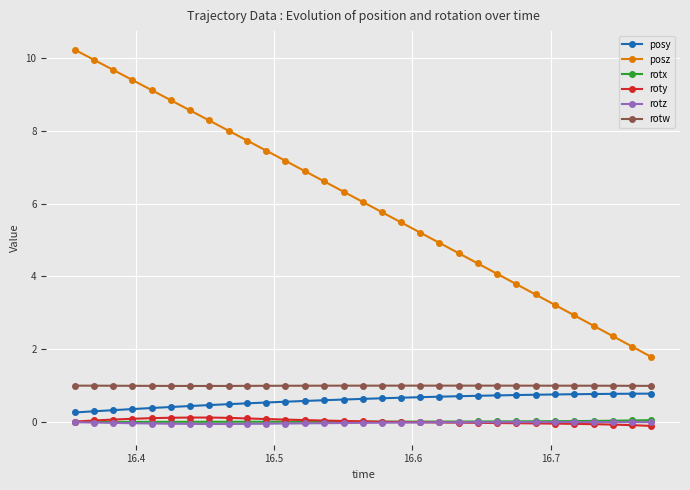

Count the number of data series in this chart.

6